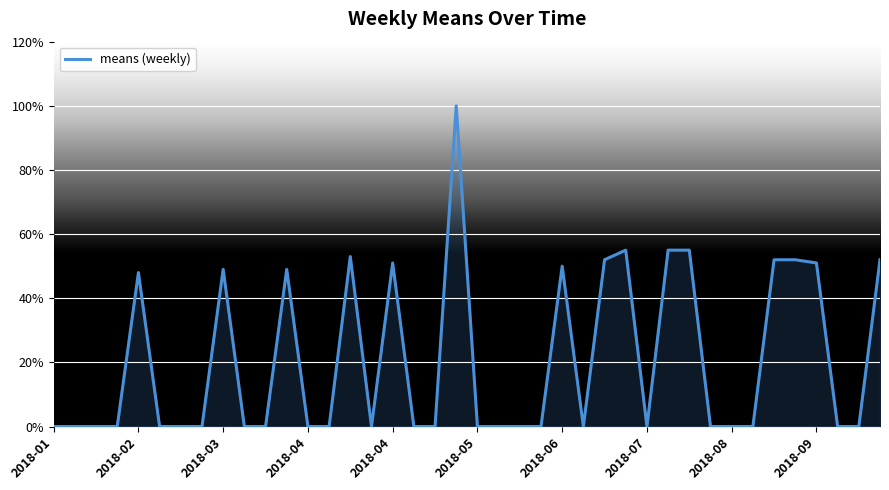

What is the maximum value shown in the chart?

100